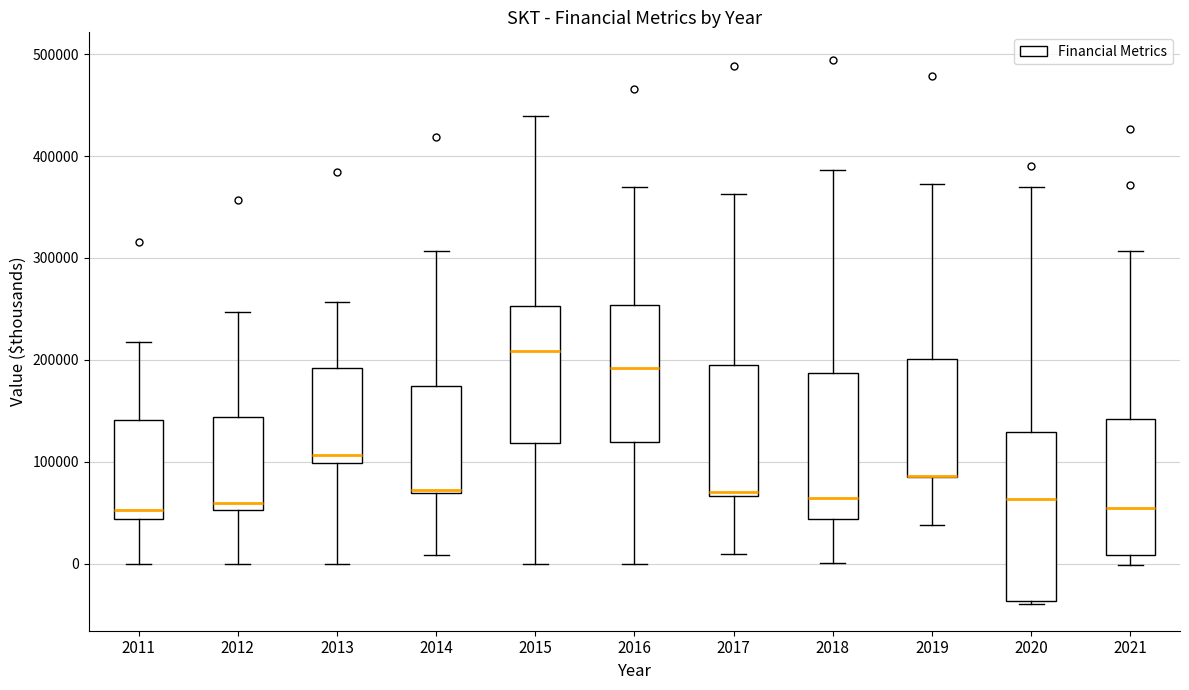

Comparing the boxes themselves (not the whiskers), which one is the tallest?

2020